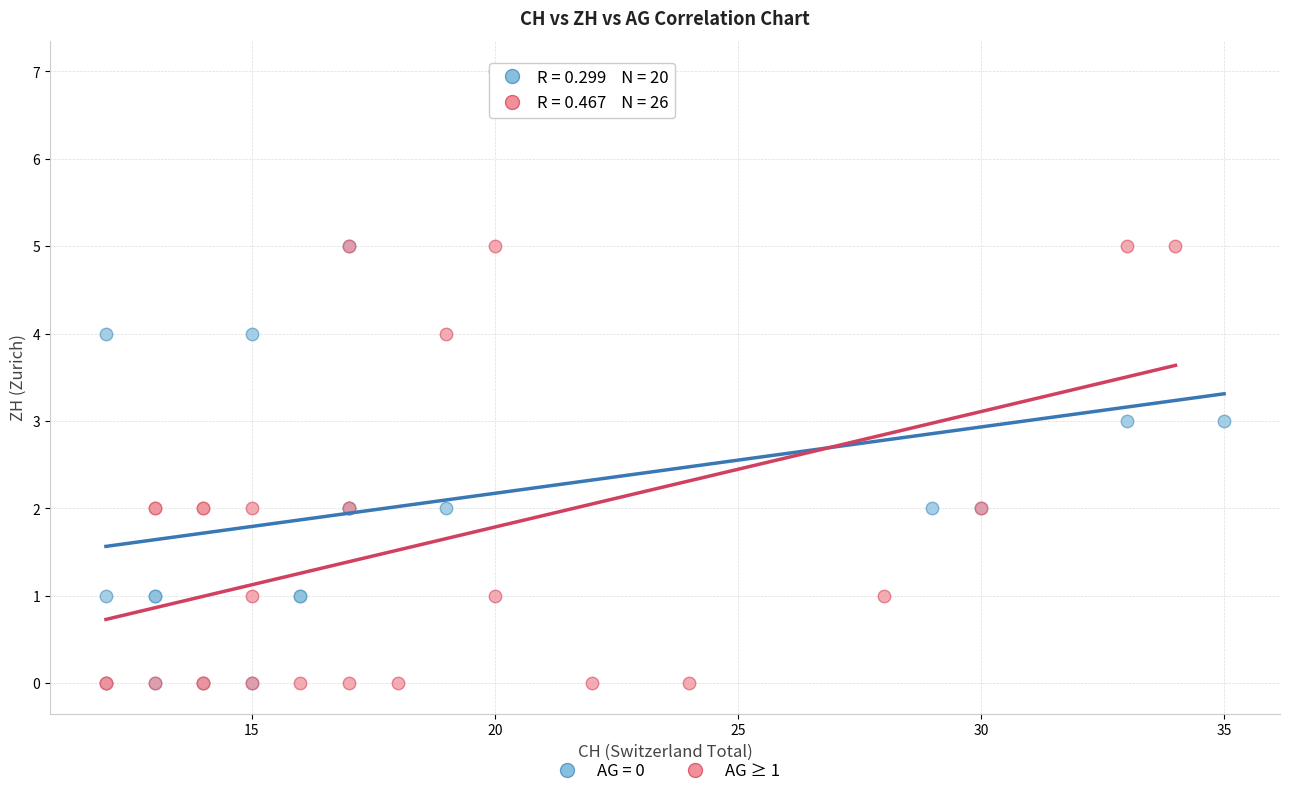

Which series has the widest spread of Y values?

AG = 0